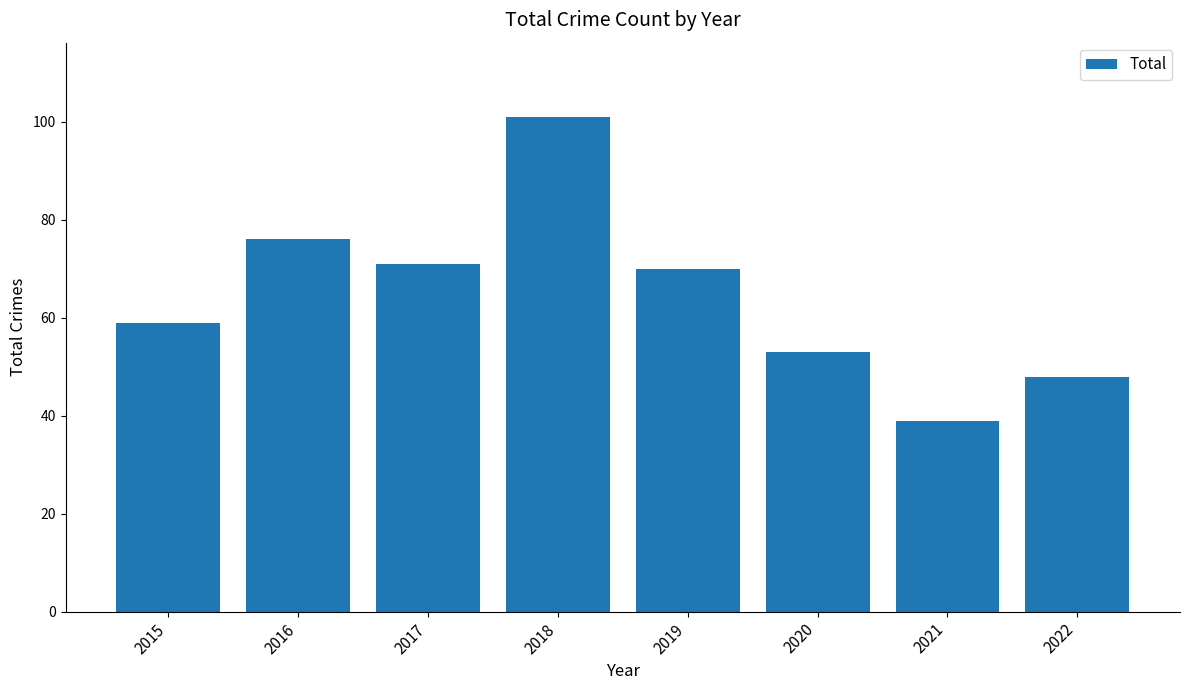

At which category does the chart reach its minimum across all series?

2021